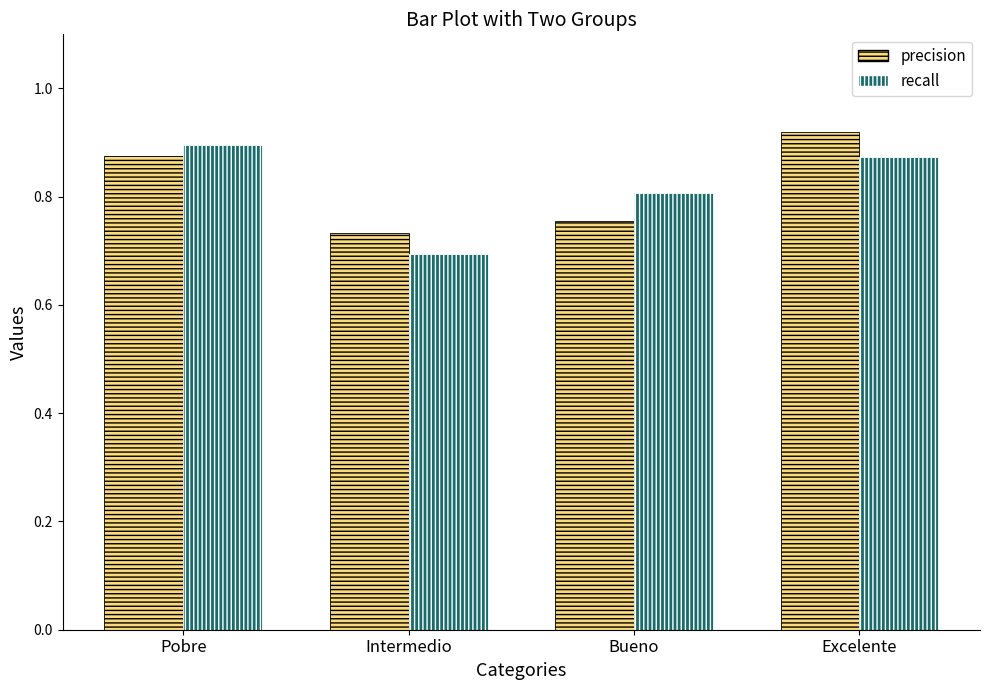

Is it true that precision equals 0.9 at Excelente?

True